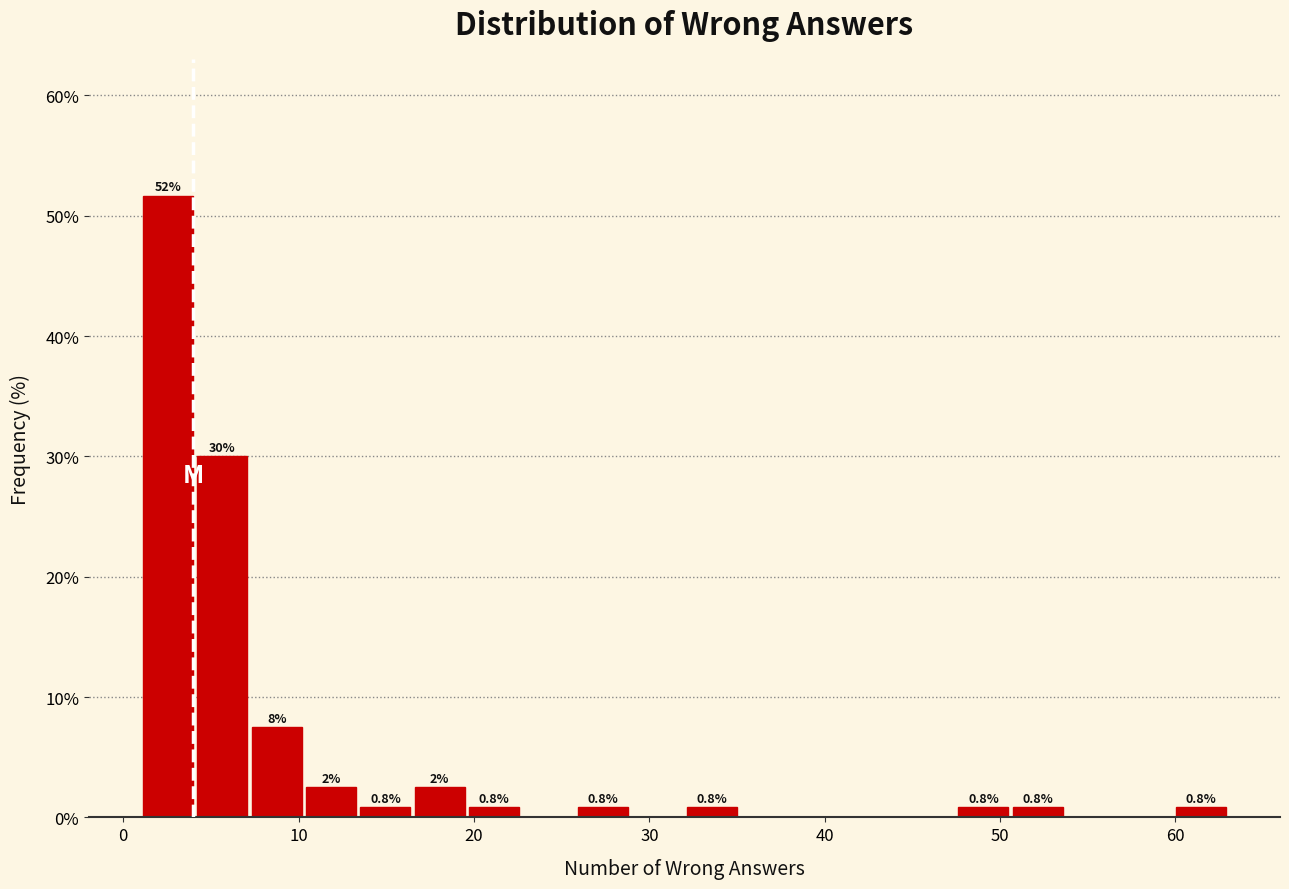

Read against the x-axis, roughly where is the centre of the tallest bar?

3